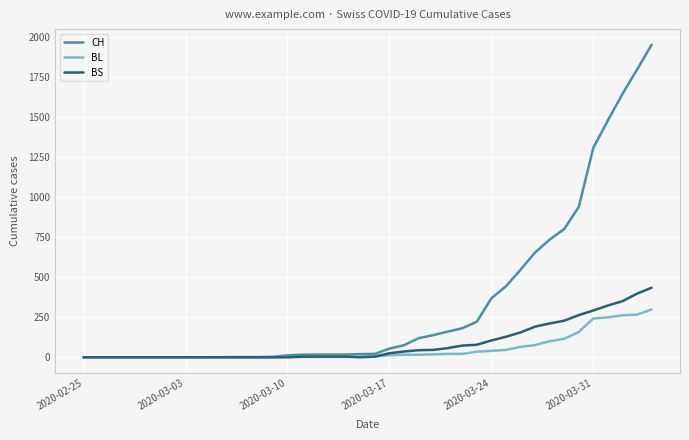

List the series in order of their peak value, highest first.

CH, BS, BL